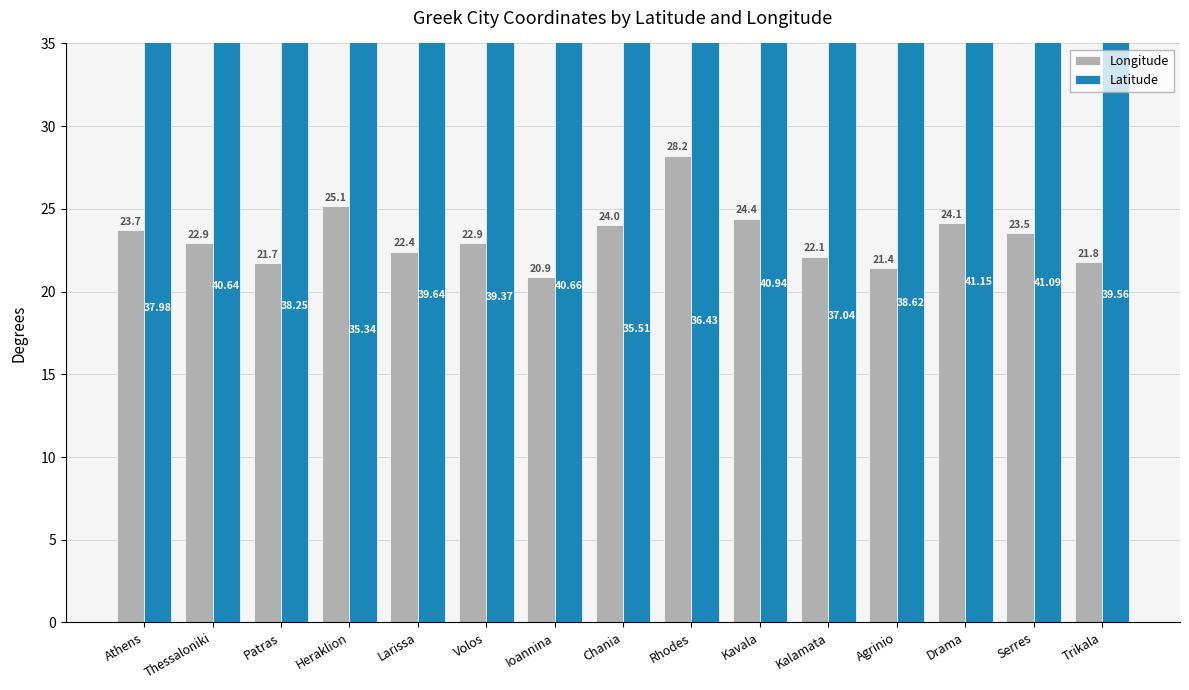

The Latitude series shows 40.6 at Thessaloniki. True or false?

True